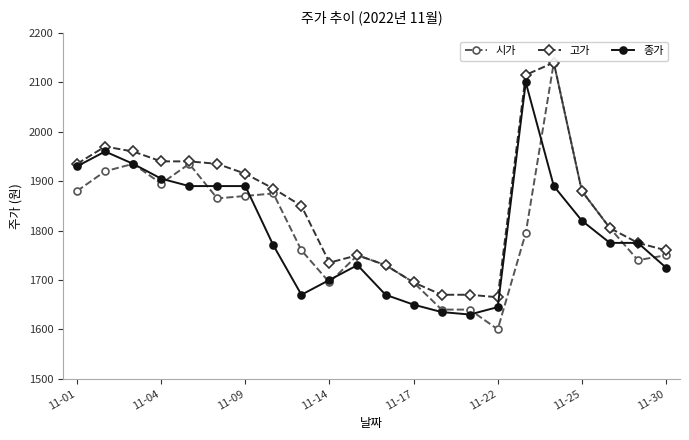

True or false: 고가 has more than 0 points higher than both neighbors.

True